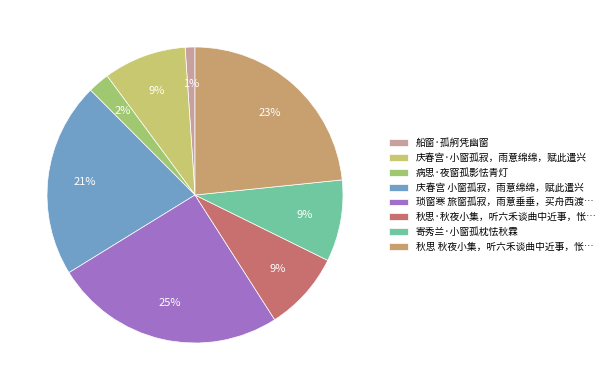

Count the number of slices in the pie.

8